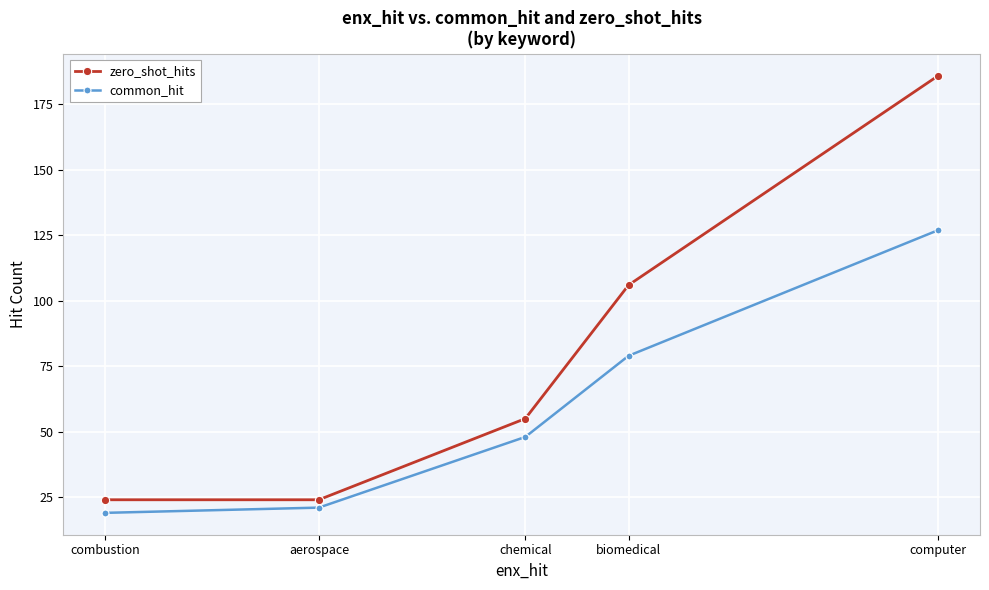

At which category is the sum across all series the highest?

computer